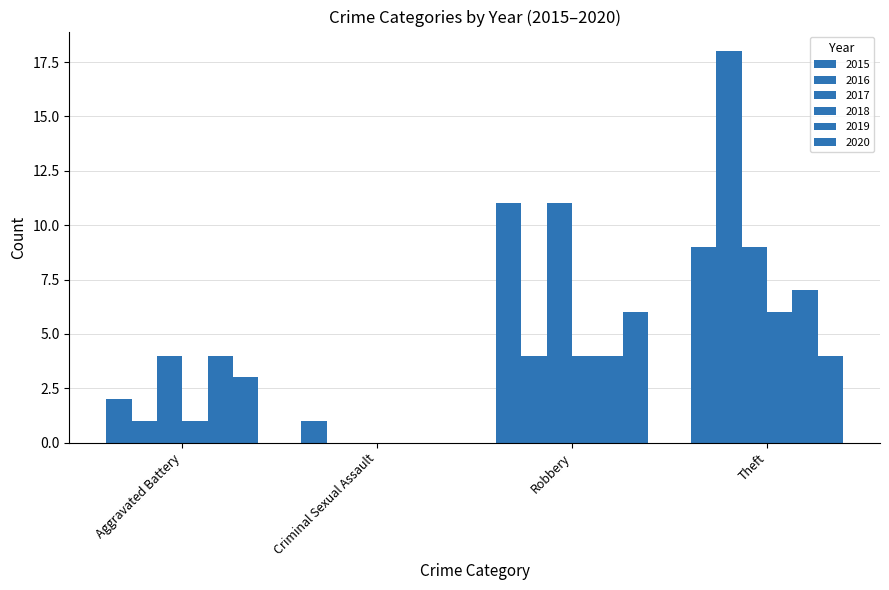

How many groups of bars are there?

4